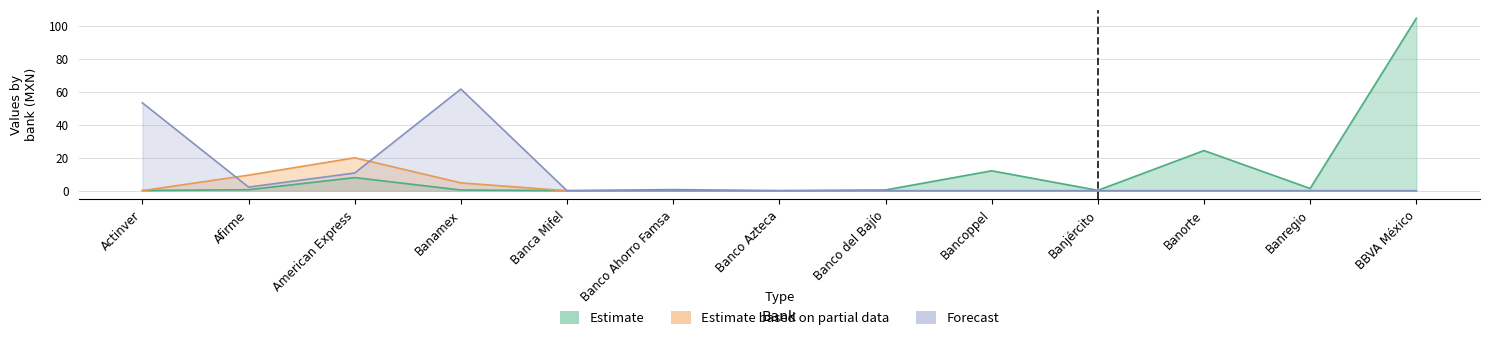

Rank the categories by Estimate value from highest to lowest.

BBVA México, Banorte, Bancoppel, American Express, Banregio, Banco Ahorro Famsa, Afirme, Banco del Bajío, Banamex, Banjército, Actinver, Banca Mifel, Banco Azteca